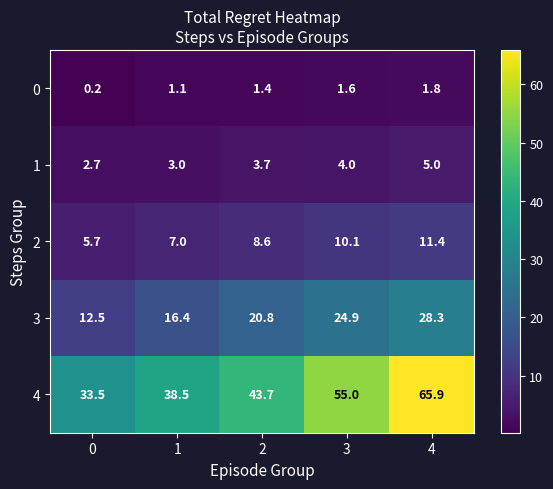

At how many categories does at least one series exceed 10?

5